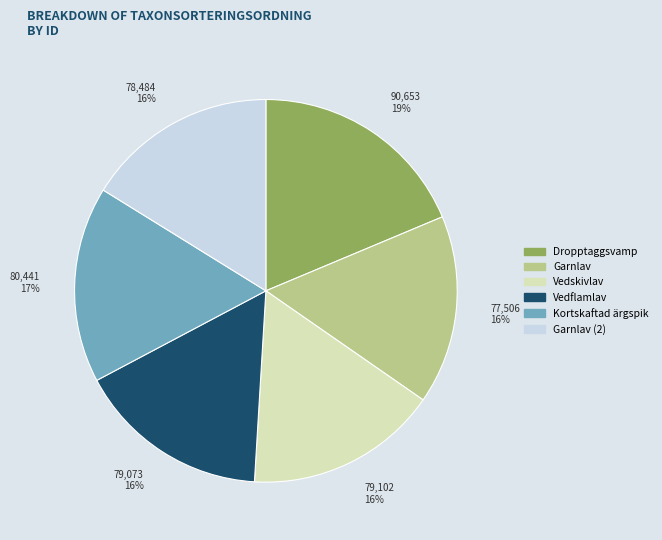

Does any single category account for the majority?

No